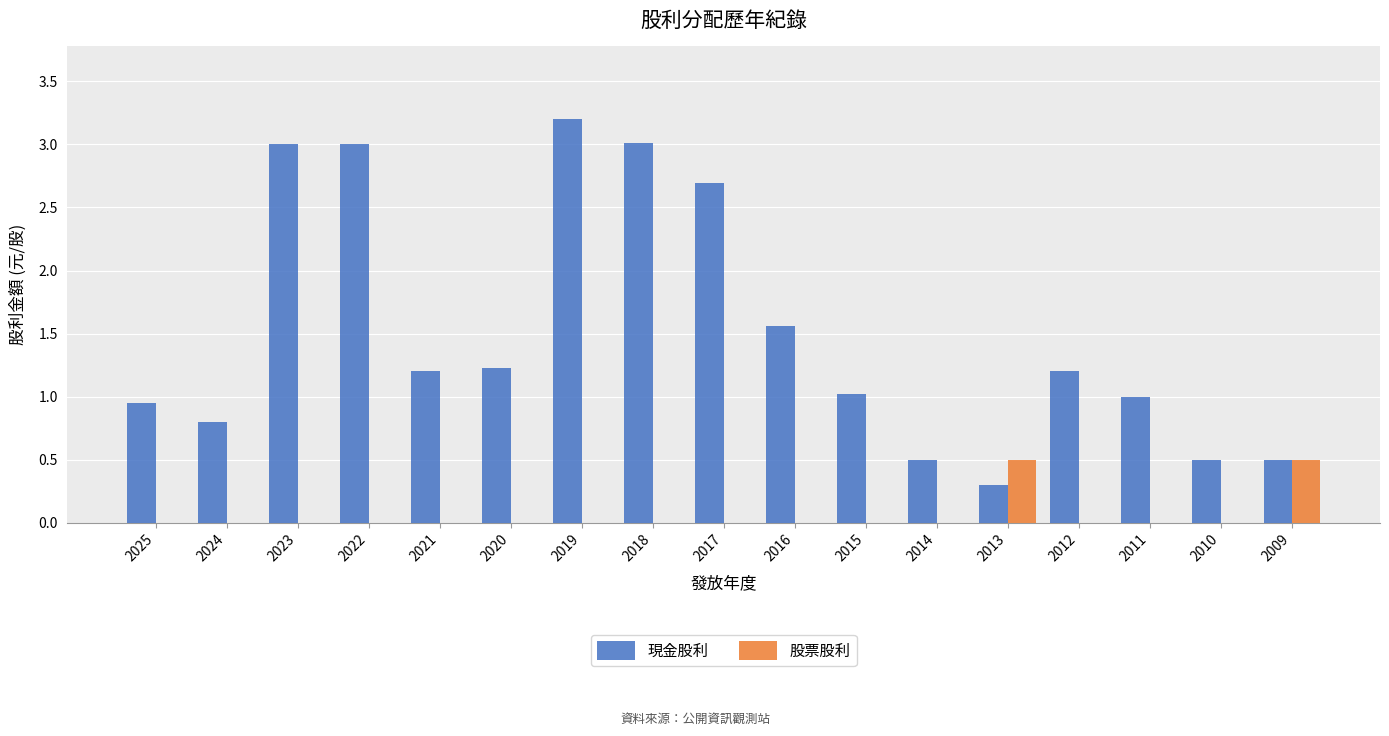

Read the 股票股利 value at 2013.

0.5